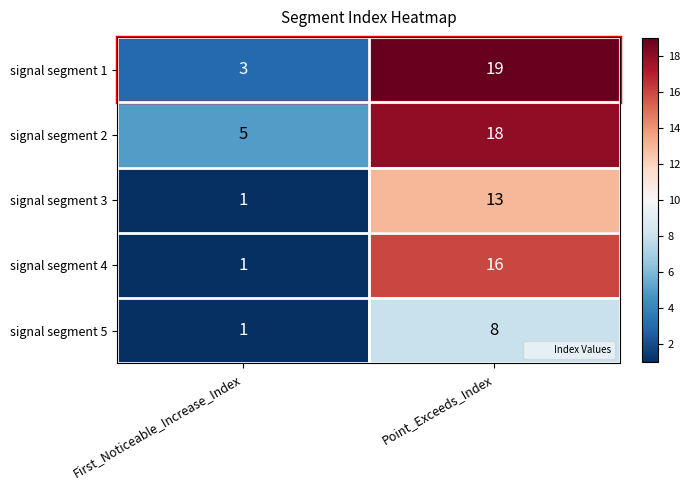

At which category is the sum across all series the highest?

Point_Exceeds_Index